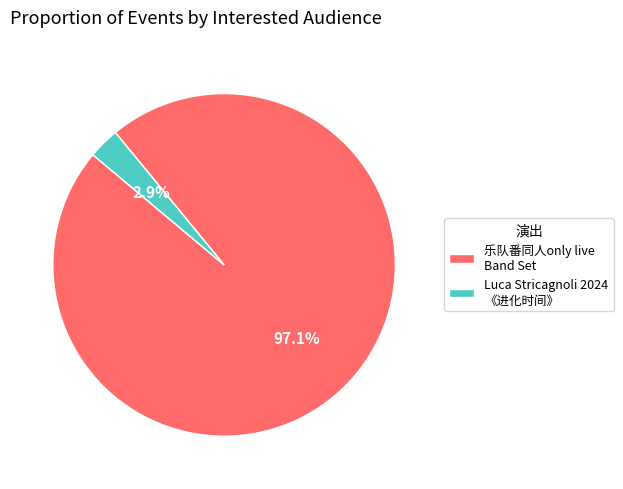

Between Luca Stricagnoli 2024 《进化时间》 and 乐队番同人only live Band Set, which is larger?

乐队番同人only live Band Set